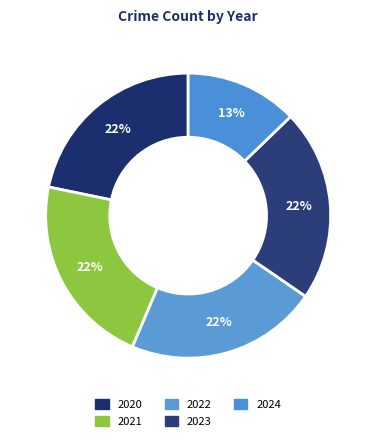

How many slices are in this pie chart?

5